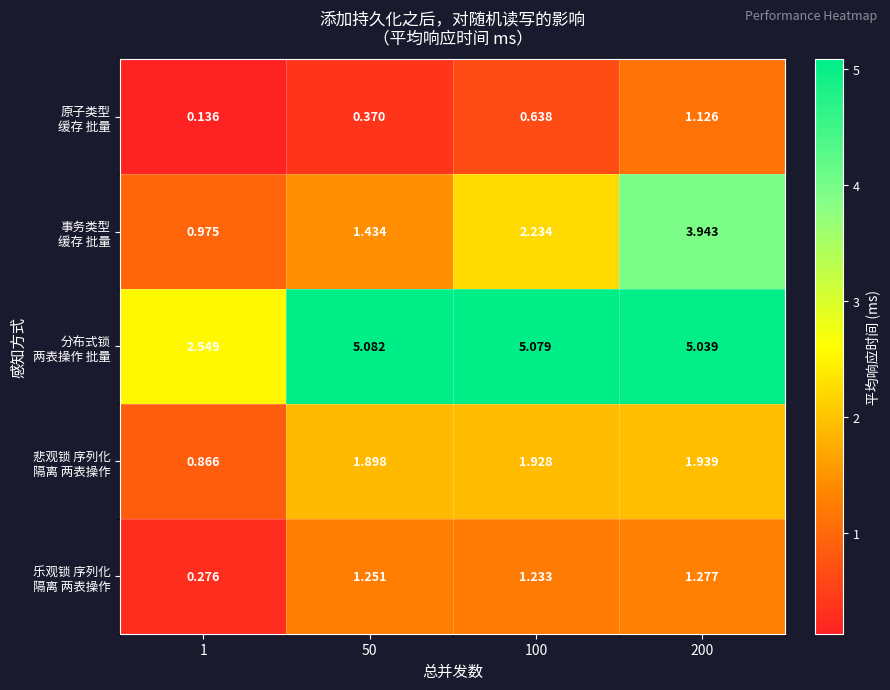

How many distinct data groups are displayed?

5